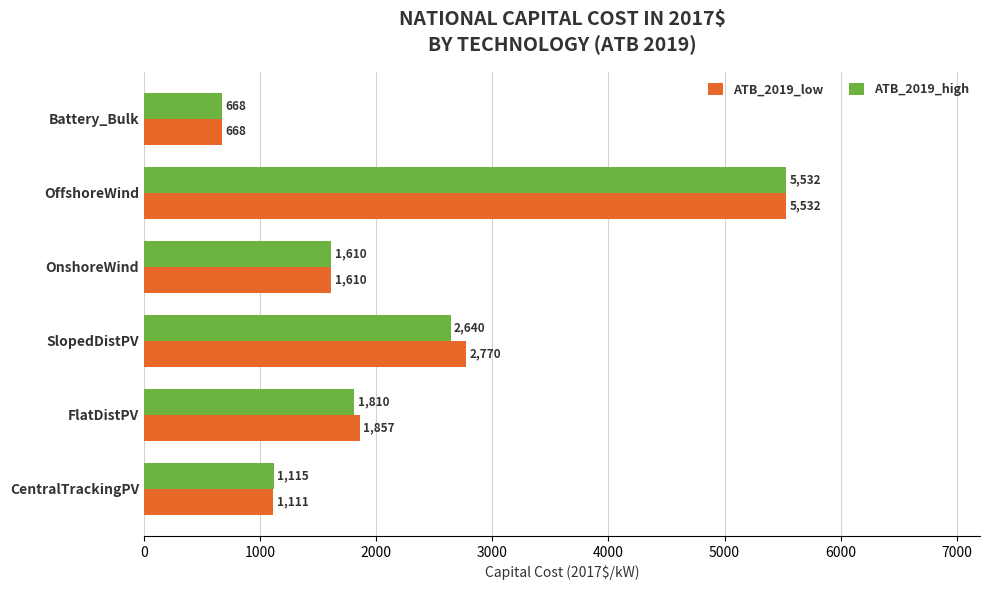

What is the average value of the ATB_2019_low series?

2257.9